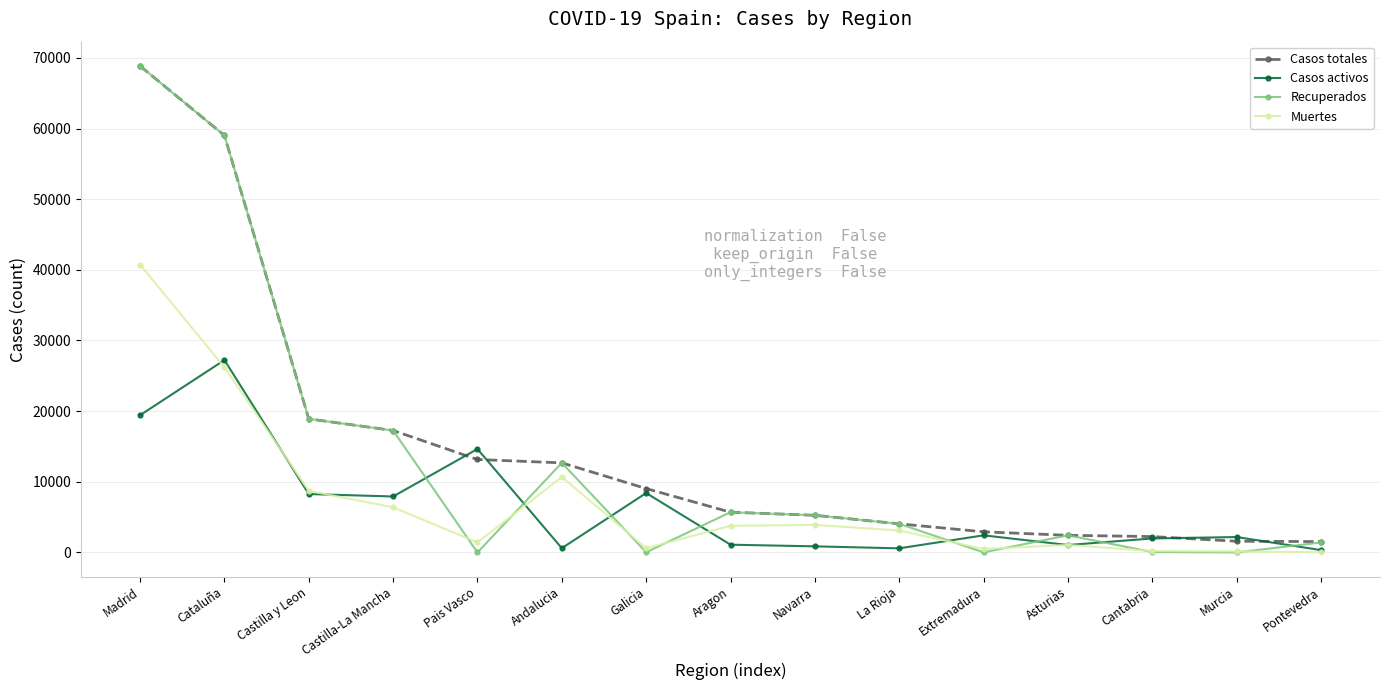

Read the Casos activos value at Castilla-La Mancha, to the nearest 10.

7920